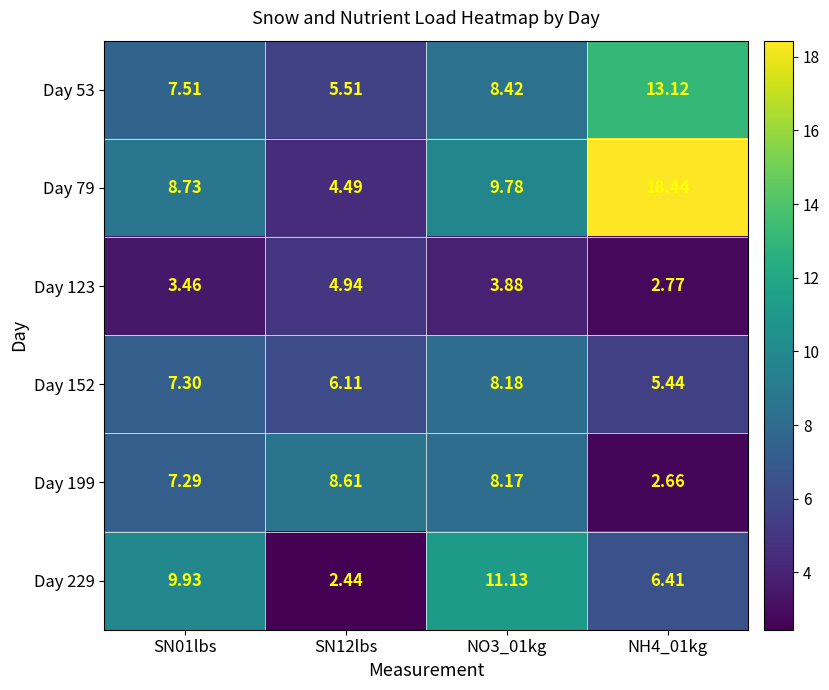

Between SN01lbs and NO3_01kg, which series saw the biggest shift?

Day 229